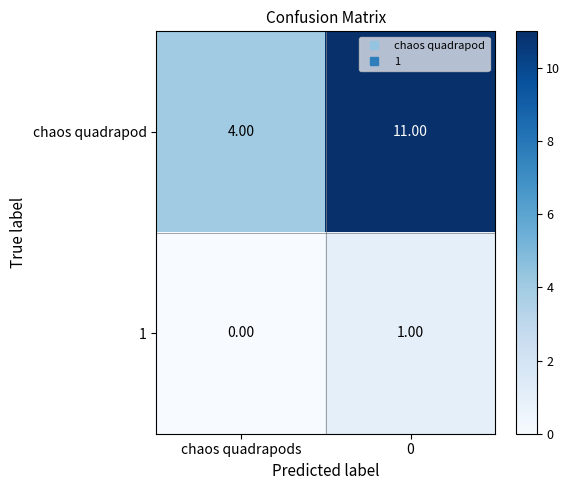

What is the sum of all chaos quadrapod values?

15